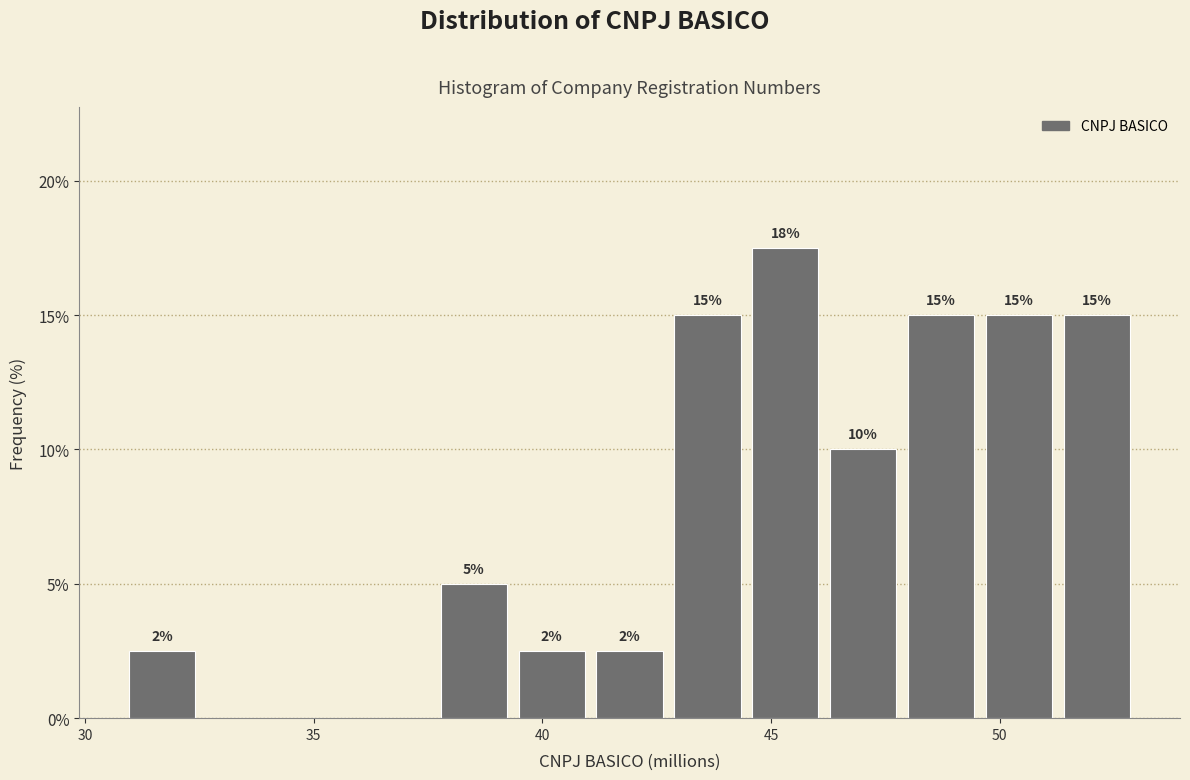

Read against the x-axis, roughly where is the centre of the tallest bar?

45.5